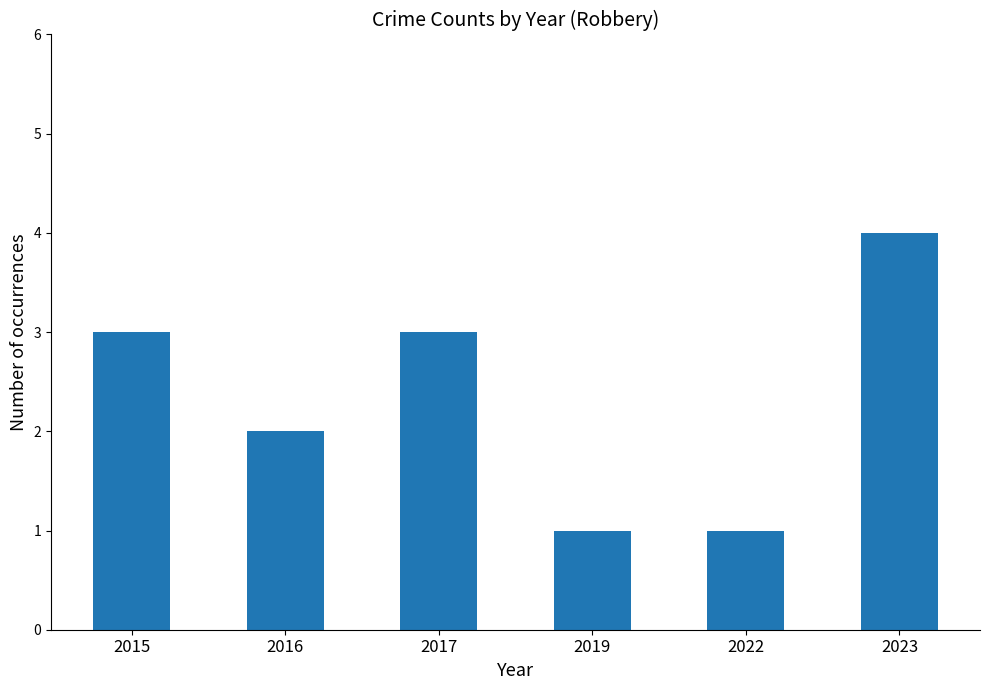

What is the difference between the maximum and minimum values?

3